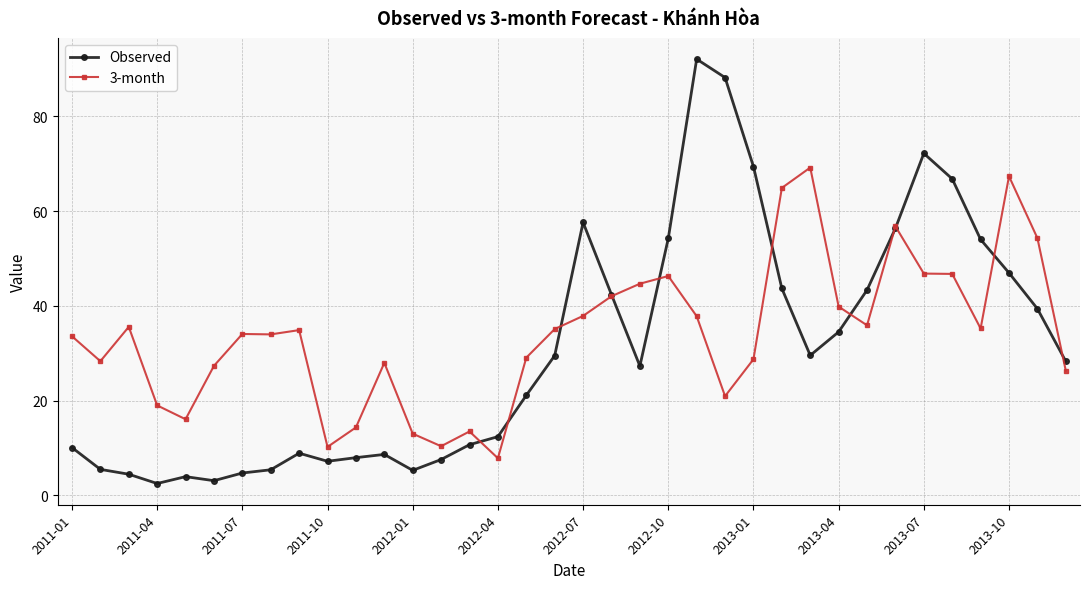

Which series has the widest spread of values?

Observed